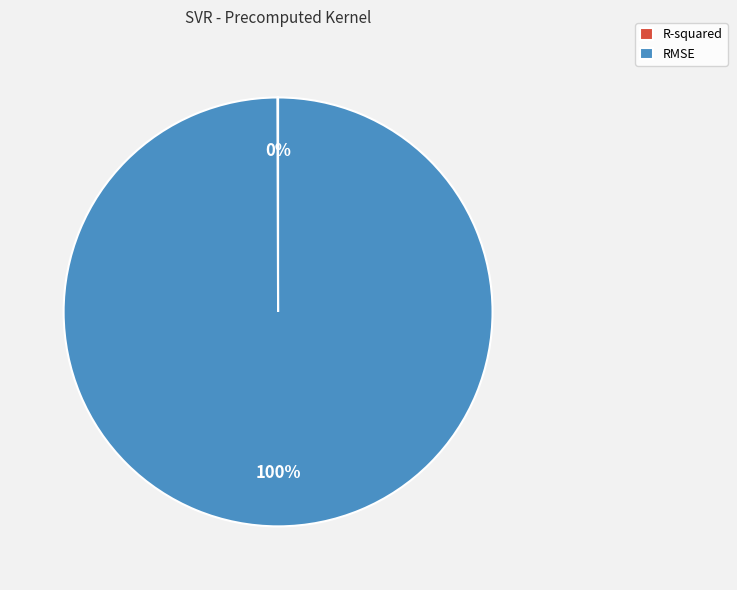

To the nearest percent, what is the average slice percentage?

50%